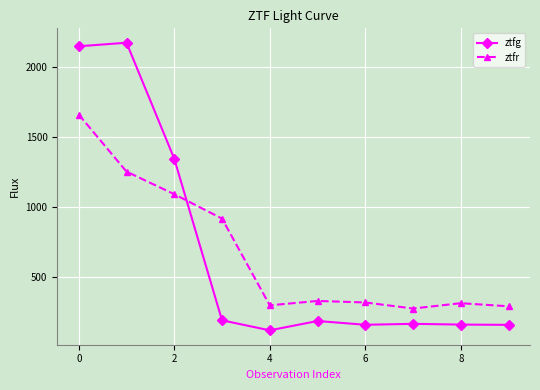

At how many categories does at least one series exceed 992?

3